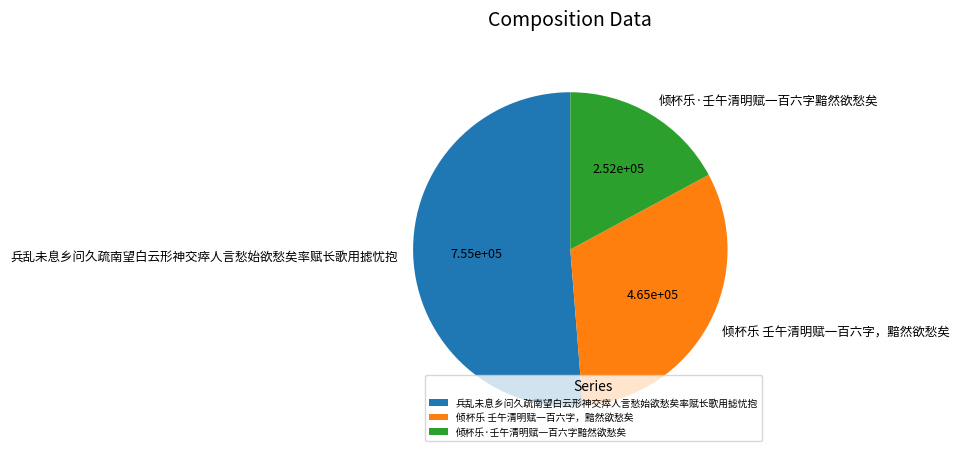

Is there a majority slice in this chart?

Yes